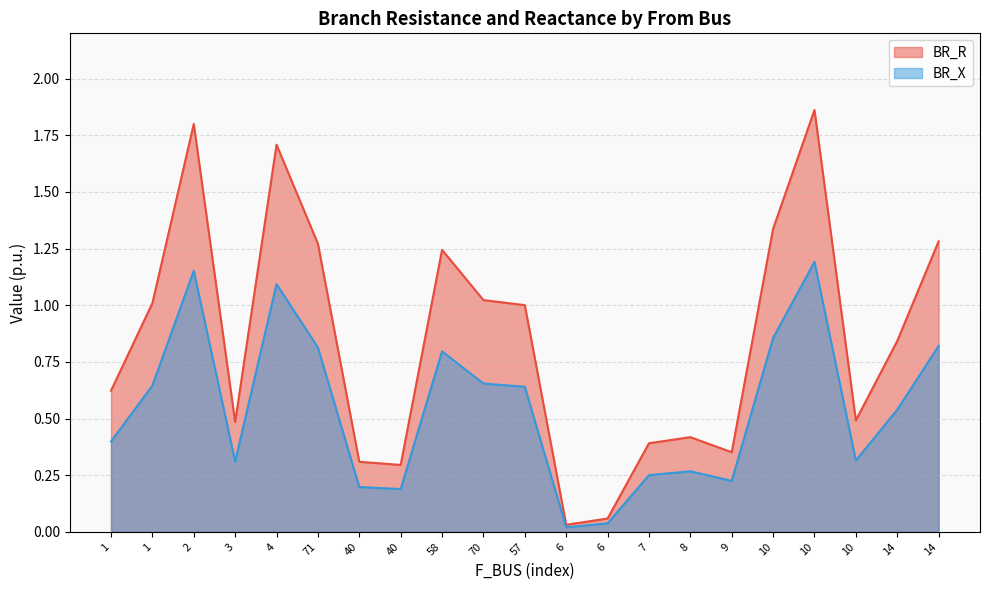

What is the sum of all BR_R values?

17.8